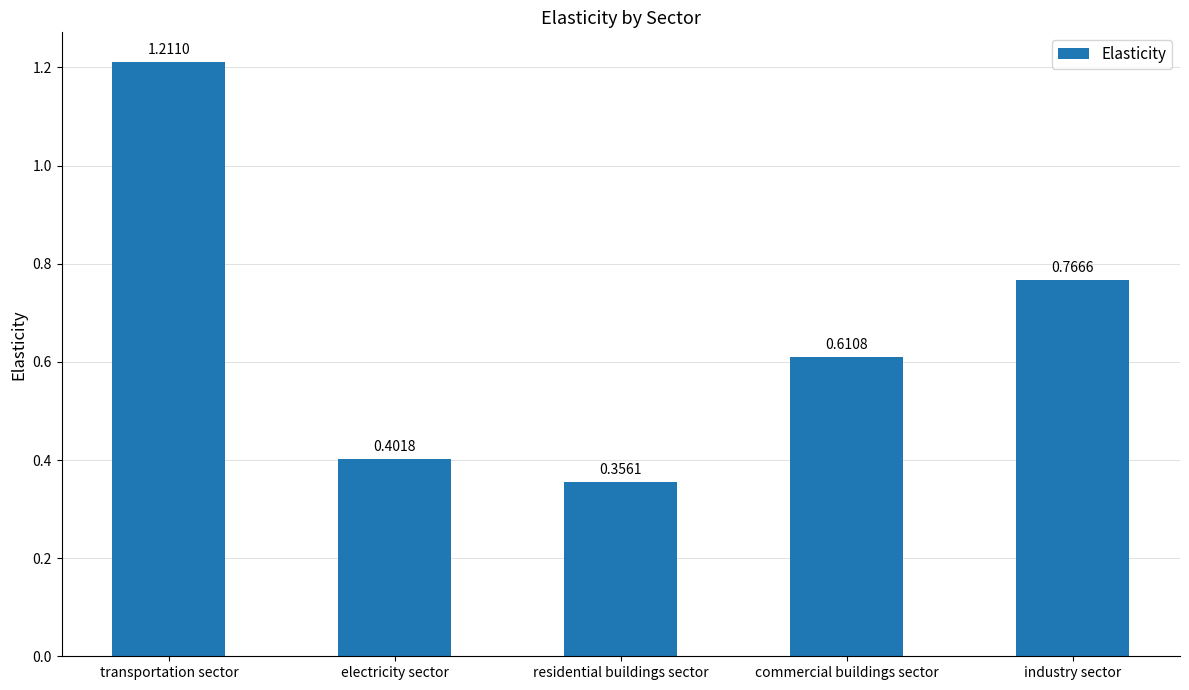

List the labels in order of value, smallest first.

residential buildings sector, electricity sector, commercial buildings sector, industry sector, transportation sector